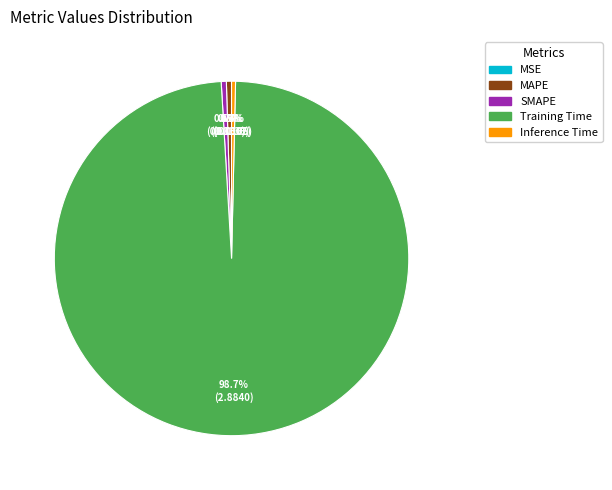

To the nearest percent, what is the difference between the largest and smallest slice percentages?

99%